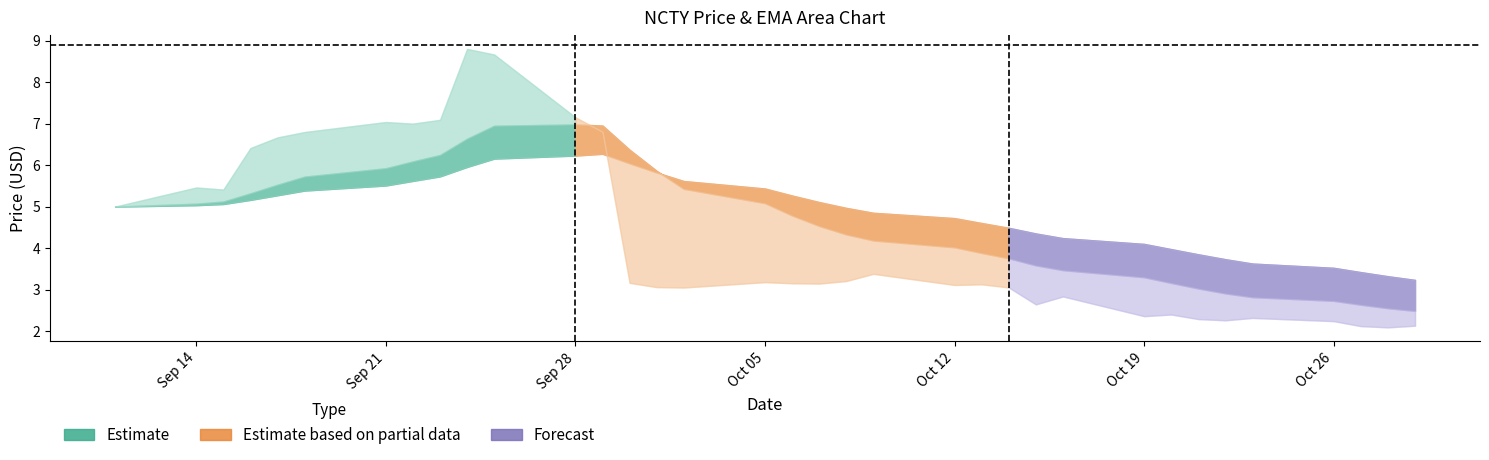

True or false: NCTY spanTwntySixEMA and NCTY spanTwelveEMA intersect in this chart.

True